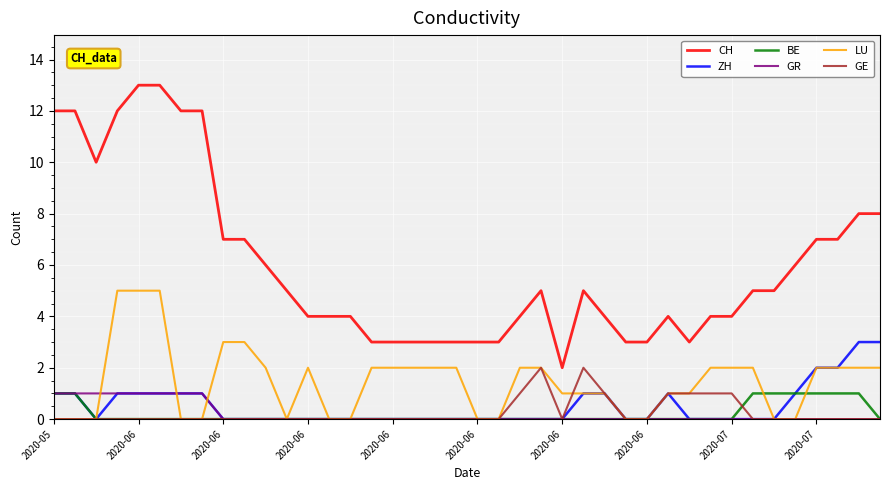

Which series has the largest total across all categories?

CH